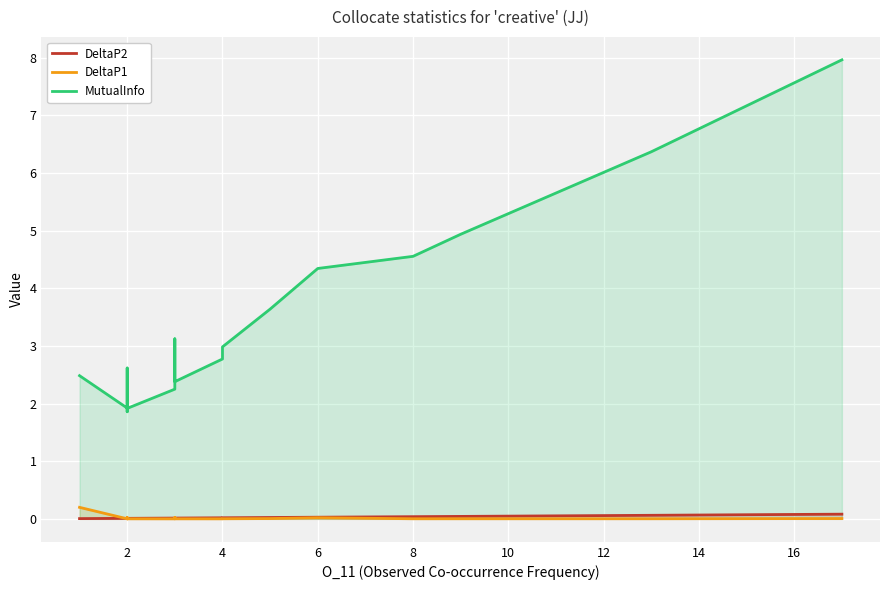

Where is the first local minimum for MutualInfo?

2